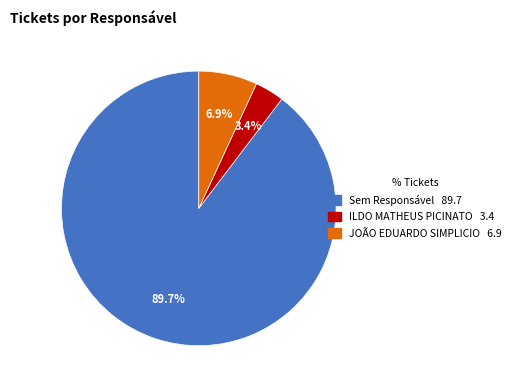

What portion of the pie excludes Sem Responsável?

10.3%